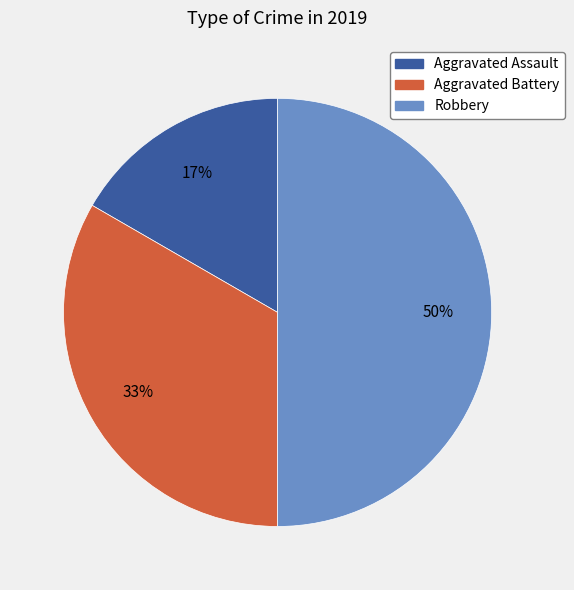

Count the number of slices in the pie.

3